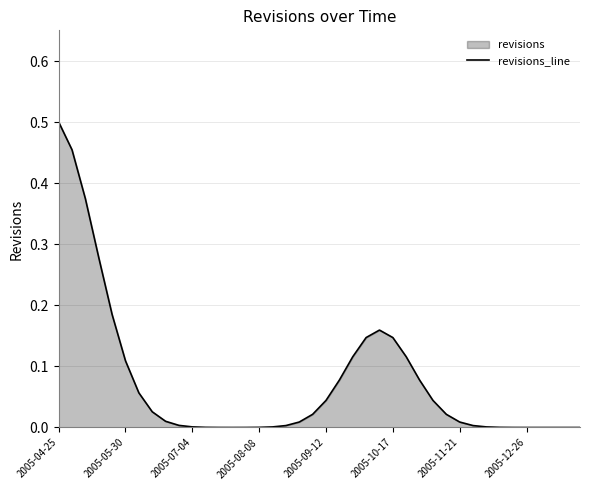

Where is the first local minimum?

13